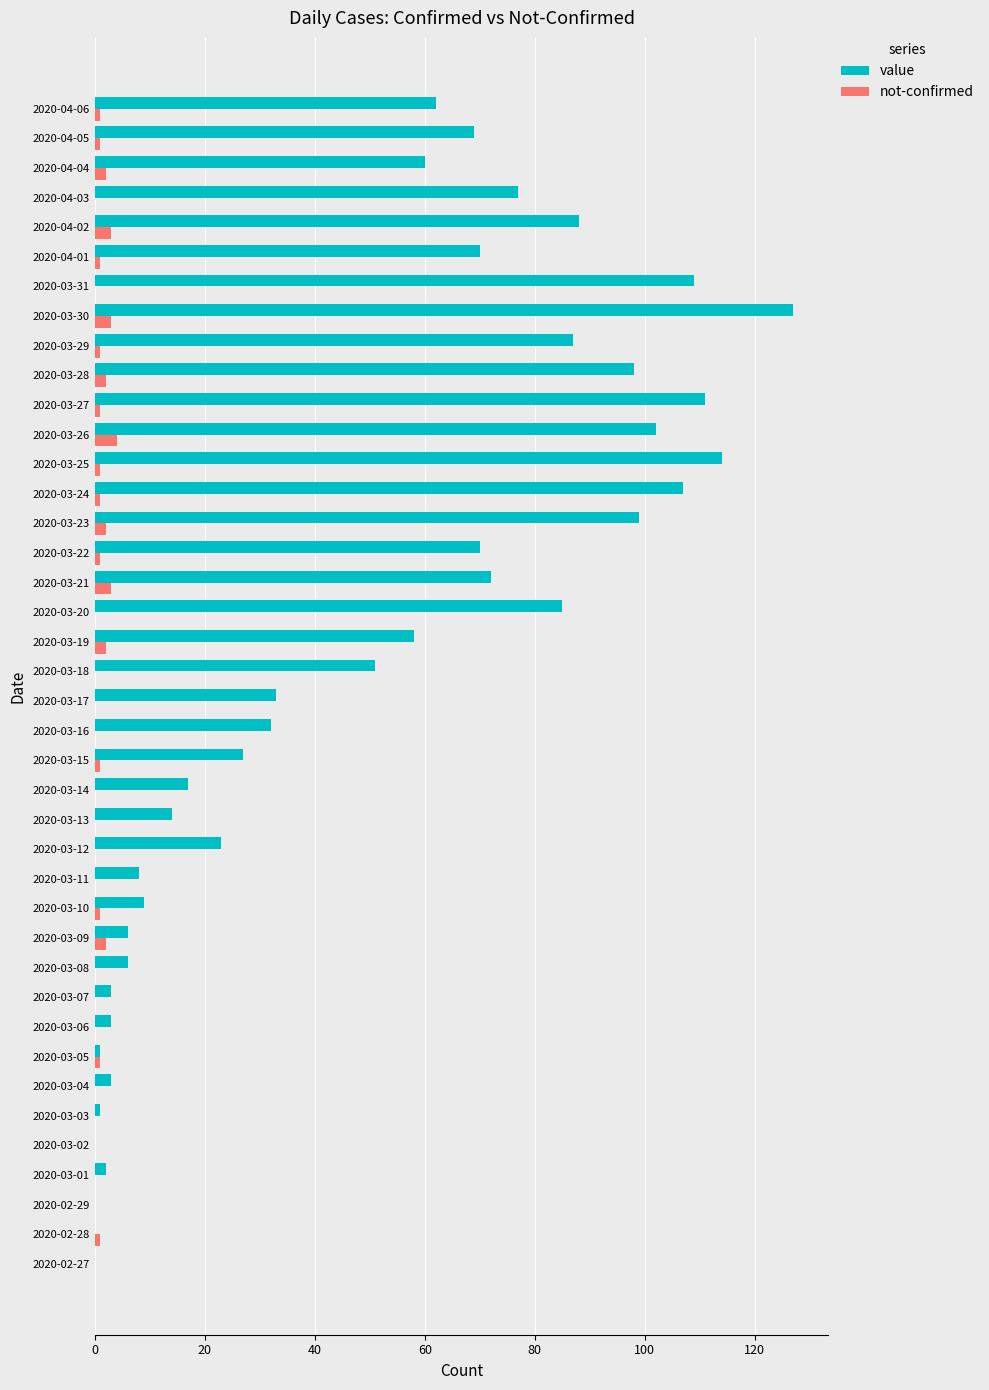

What is the sum of all not-confirmed values?

35